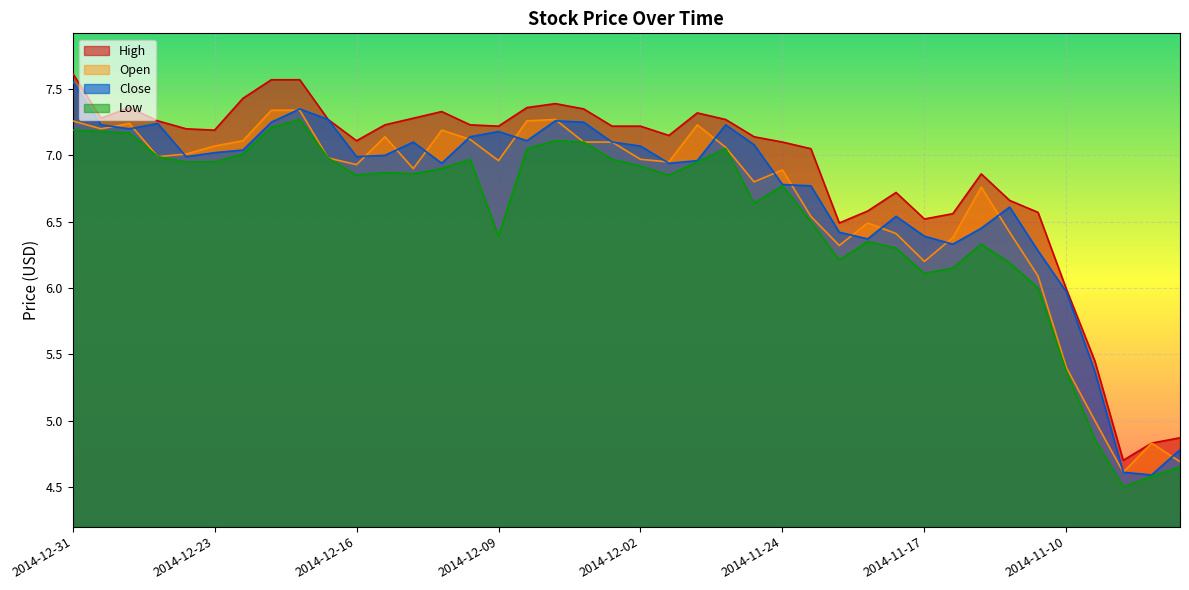

At which label does Close reach its minimum?

2014-11-05